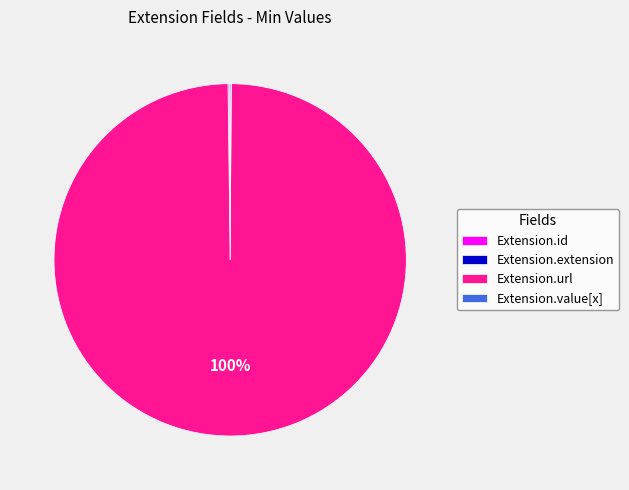

To the nearest percent, what percentage of the pie is Extension.url?

100%